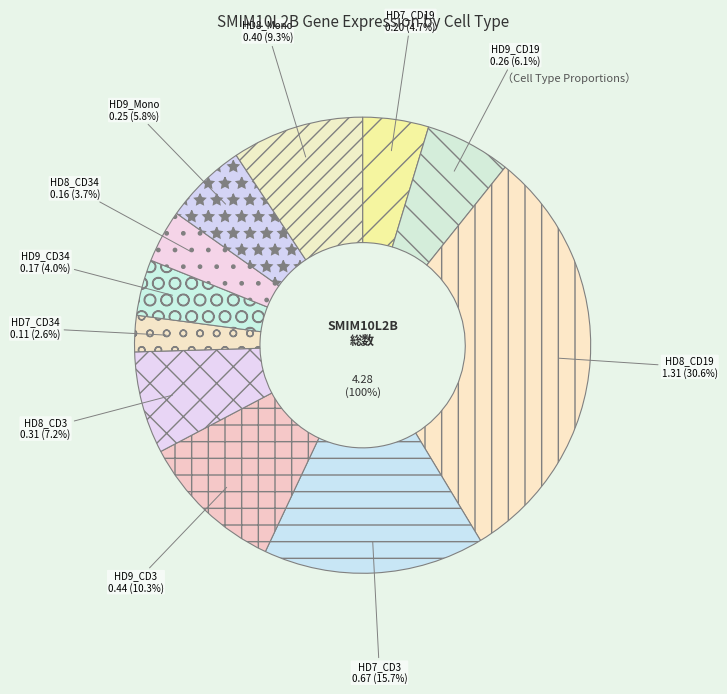

How many slices are in this pie chart?

11